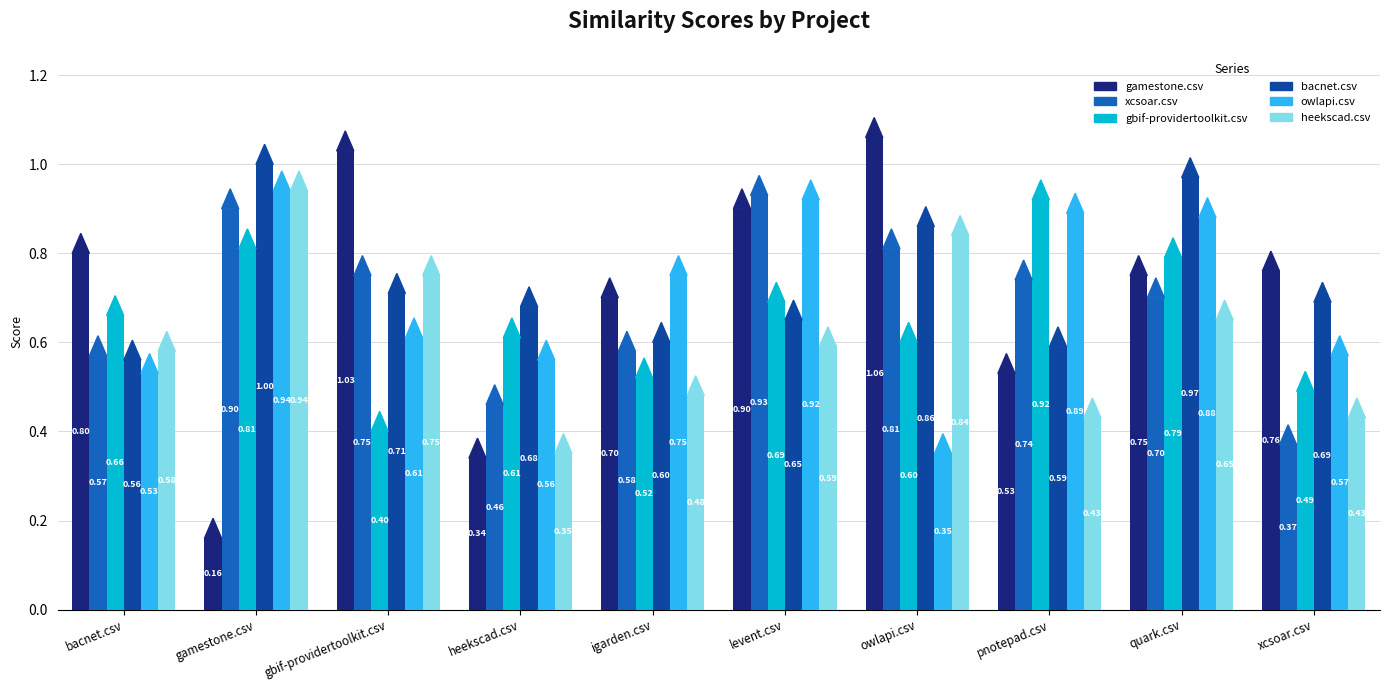

What is the difference between the gbif-providertoolkit.csv values at gbif-providertoolkit.csv and gamestone.csv?

0.4